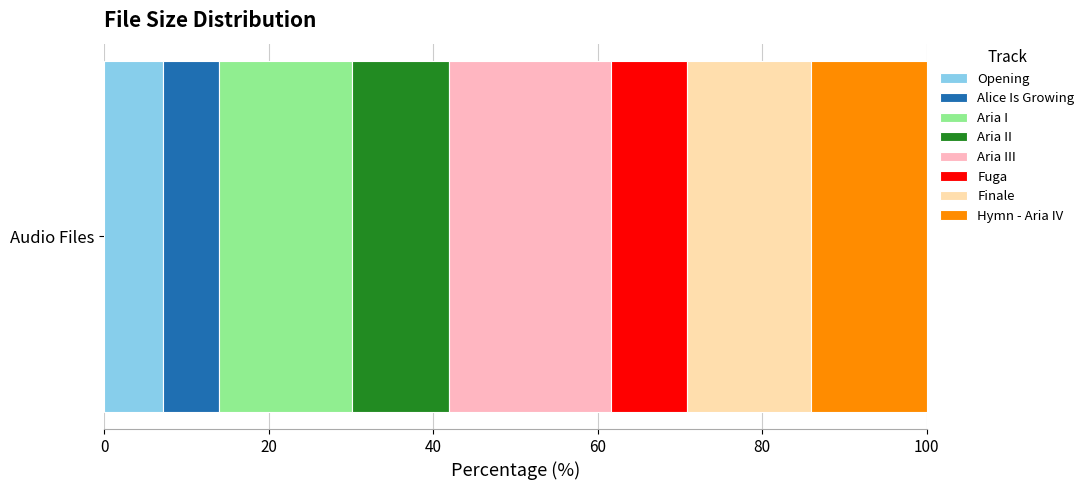

Count the number of data series in this chart.

8